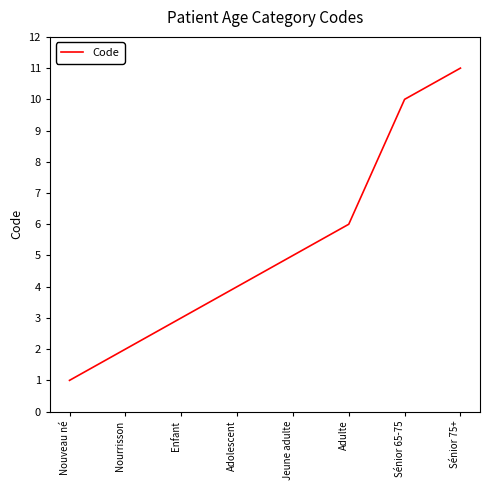

The value at Sénior 65-75 is 13. True or false?

False